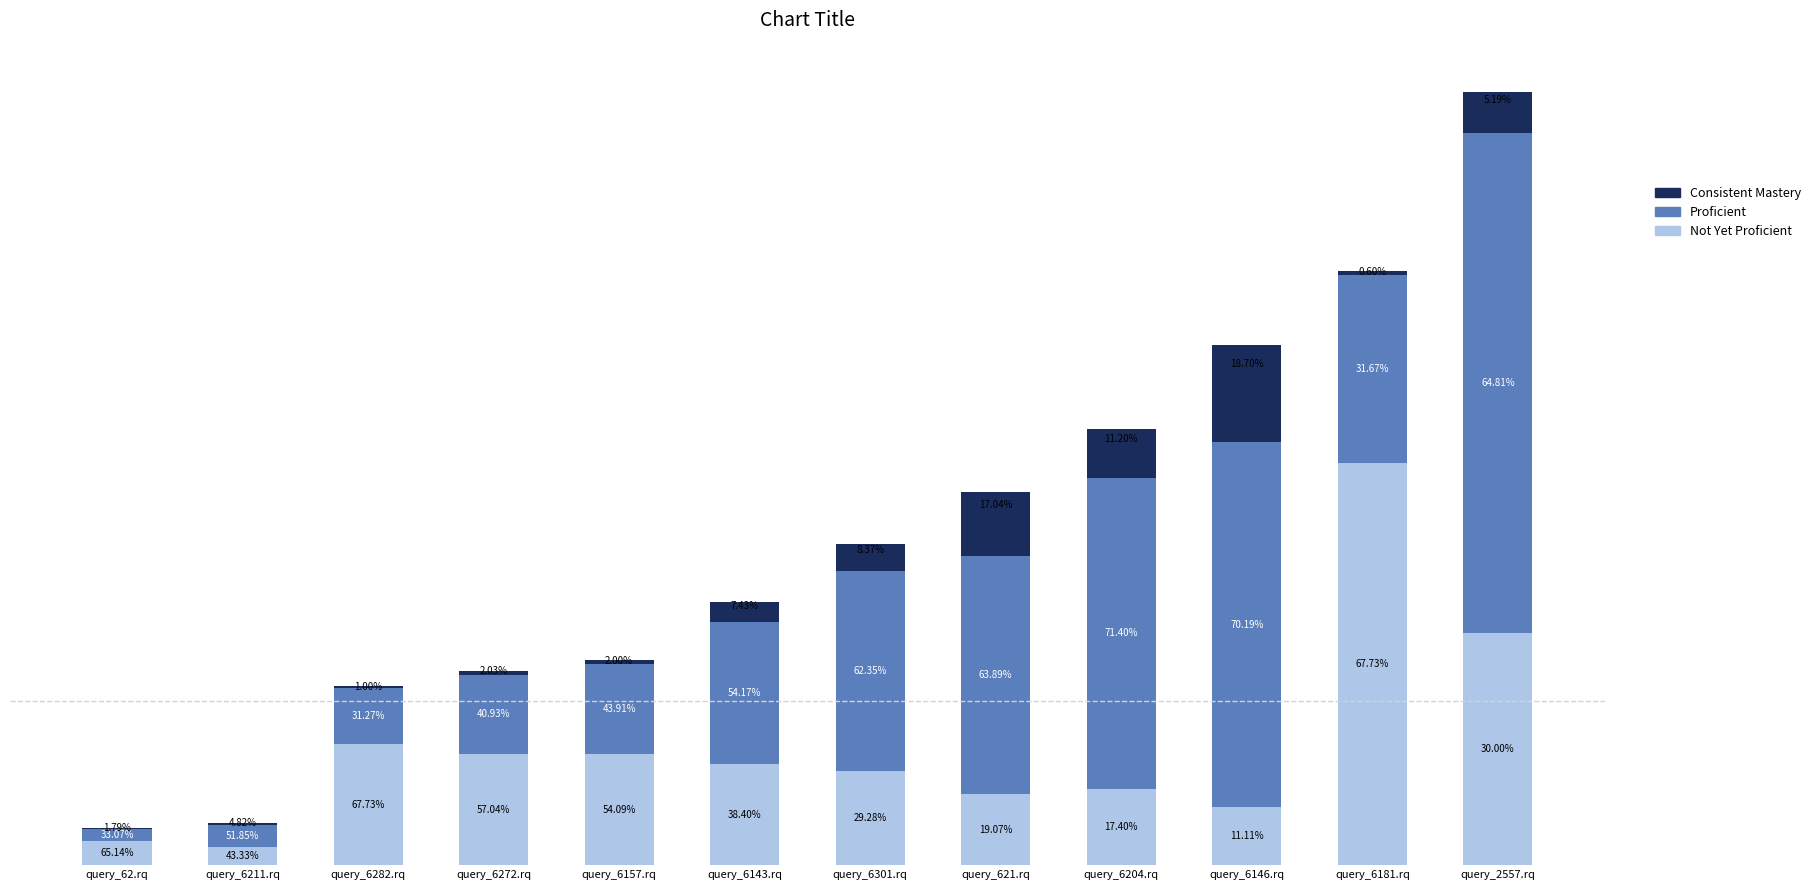

Are the bars horizontal?

No